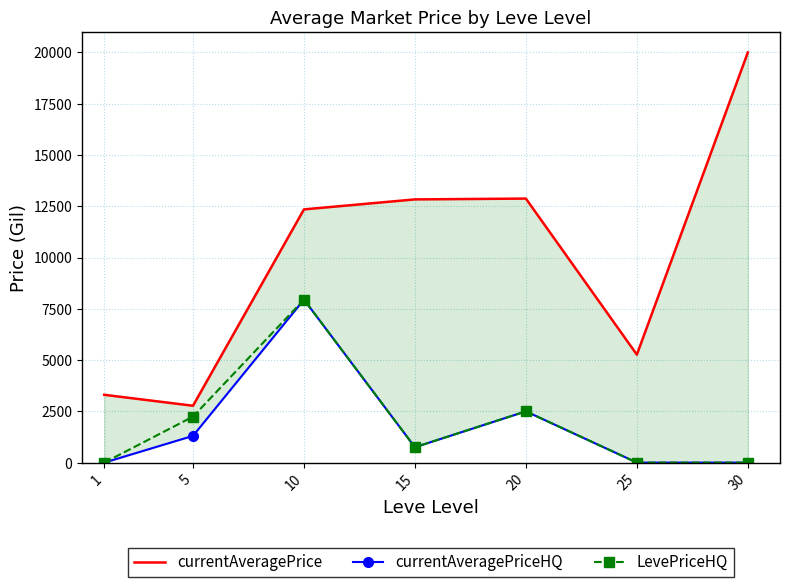

Is this an area chart (filled region under the line)?

No